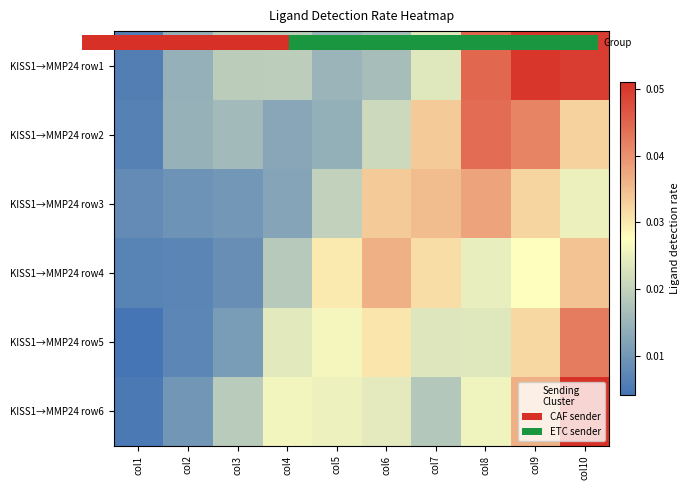

Reading left to right, transcribe all the data shown in this chart.

KISS1→MMP24 row1: col1=0.0	col2=0.0	col3=0.0	col4=0.0	col5=0.0	col6=0.0	col7=0.0	col8=0.0	col9=0.1	col10=0.0
KISS1→MMP24 row2: col1=0.0	col2=0.0	col3=0.0	col4=0.0	col5=0.0	col6=0.0	col7=0.0	col8=0.0	col9=0.0	col10=0.0
KISS1→MMP24 row3: col1=0.0	col2=0.0	col3=0.0	col4=0.0	col5=0.0	col6=0.0	col7=0.0	col8=0.0	col9=0.0	col10=0.0
KISS1→MMP24 row4: col1=0.0	col2=0.0	col3=0.0	col4=0.0	col5=0.0	col6=0.0	col7=0.0	col8=0.0	col9=0.0	col10=0.0
KISS1→MMP24 row5: col1=0.0	col2=0.0	col3=0.0	col4=0.0	col5=0.0	col6=0.0	col7=0.0	col8=0.0	col9=0.0	col10=0.0
KISS1→MMP24 row6: col1=0.0	col2=0.0	col3=0.0	col4=0.0	col5=0.0	col6=0.0	col7=0.0	col8=0.0	col9=0.0	col10=0.1